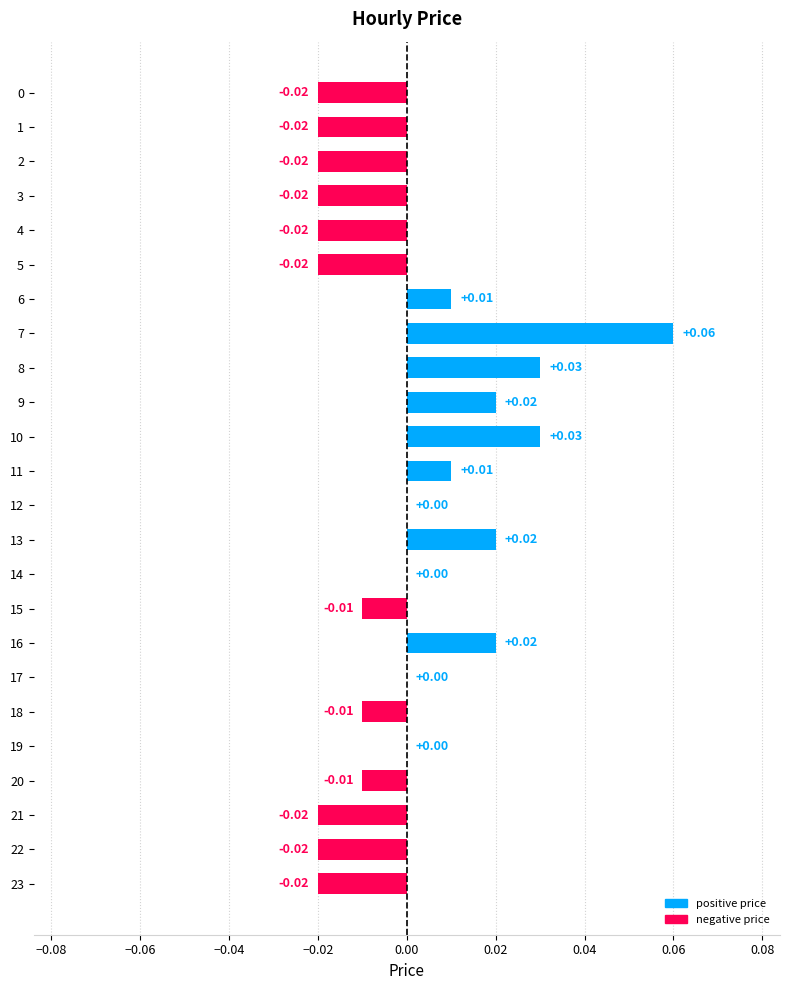

Between 20 and 4, which is larger?

20